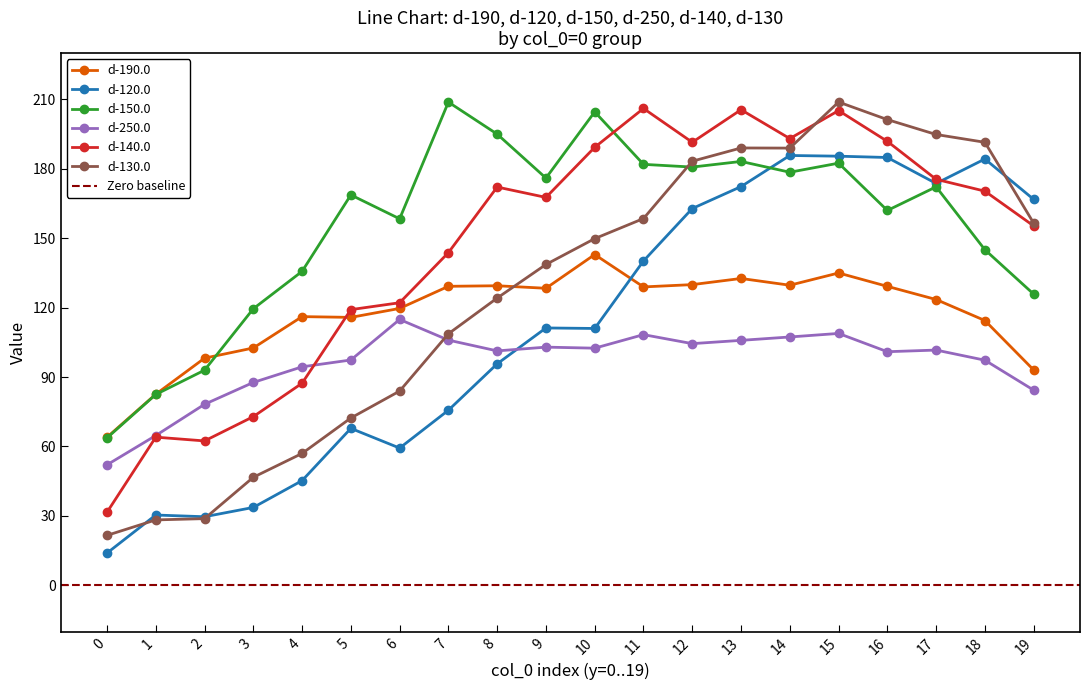

Which series has the largest total across all categories?

d-150.0